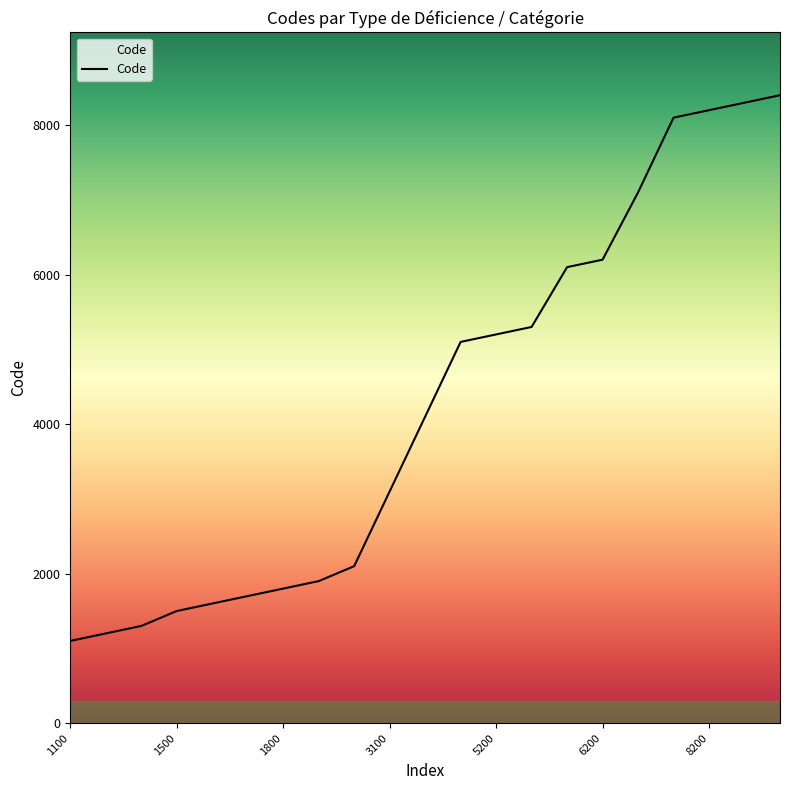

How many series are shown in this chart?

1